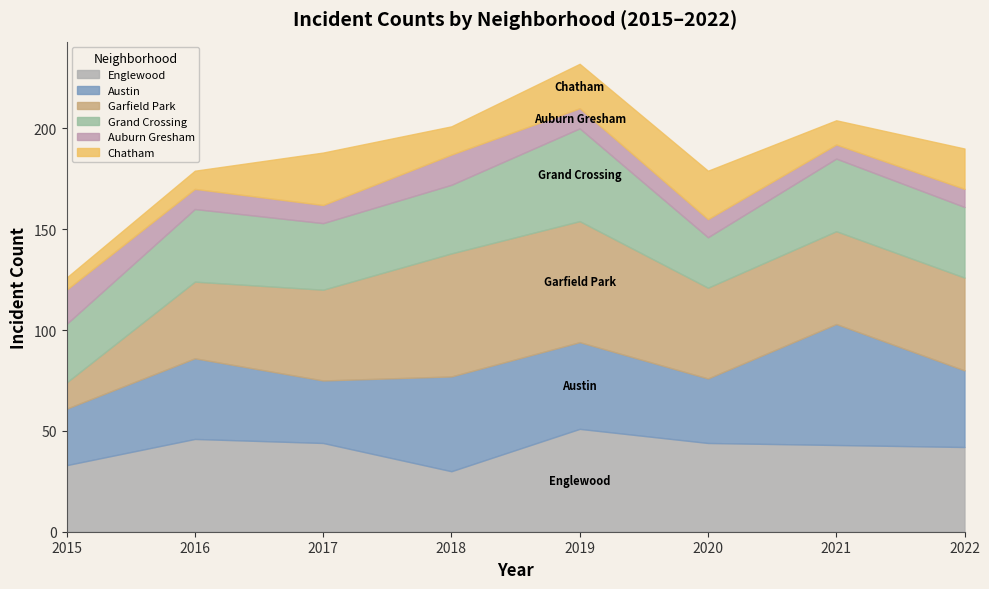

How many interior local valleys does the Auburn Gresham series have?

2